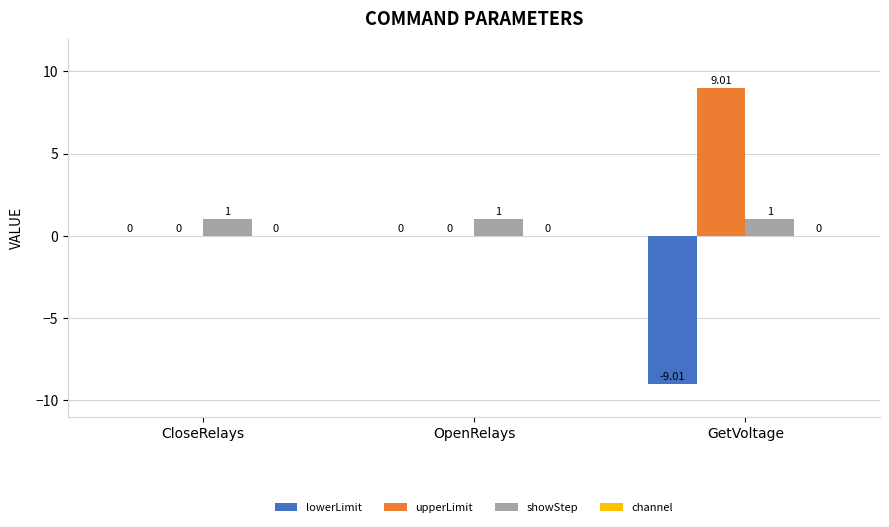

Is the value of upperLimit at GetVoltage greater than the value of showStep at GetVoltage?

Yes